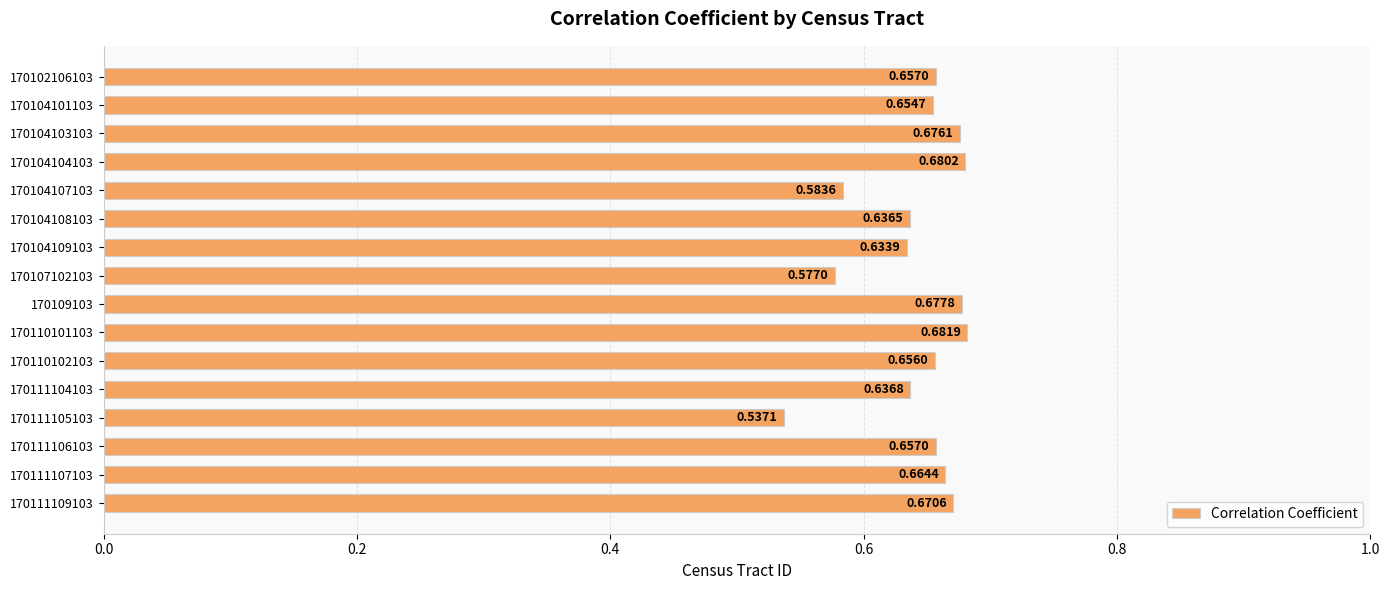

How many bars are there in total?

16